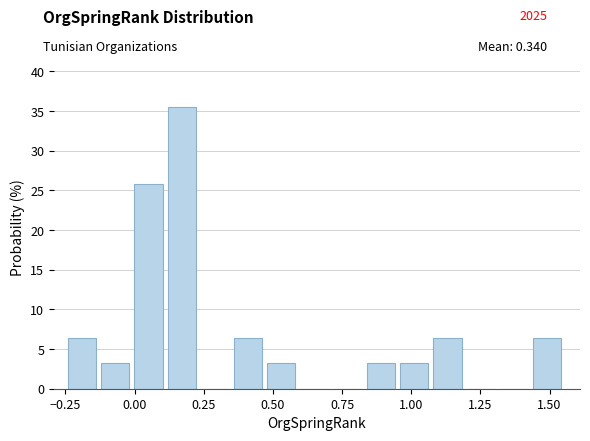

Read against the x-axis, roughly where is the centre of the tallest bar?

0.15